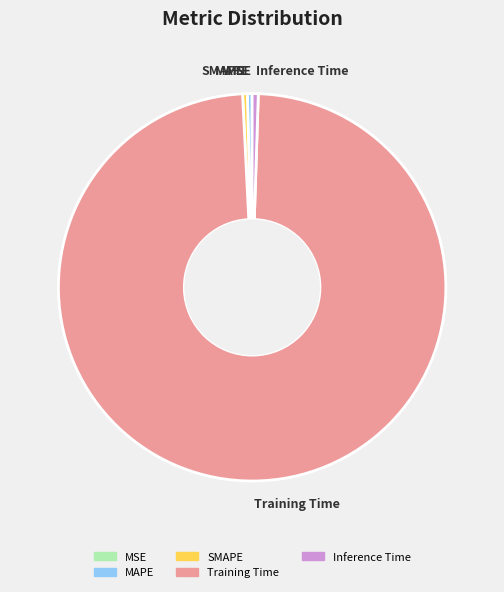

Is the sum of Training Time and Inference Time greater than half?

Yes